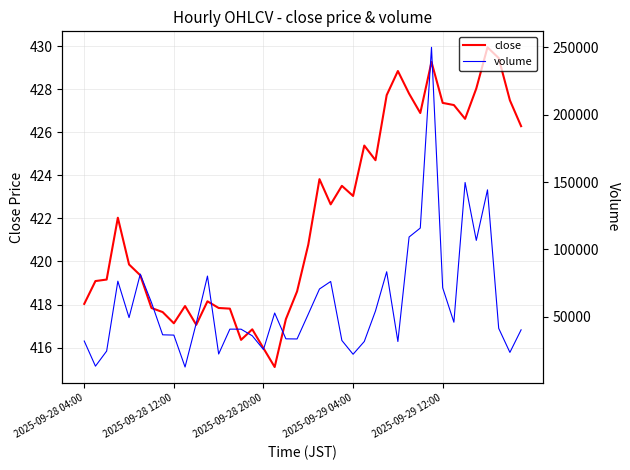

At how many categories does at least one series exceed 169889?

1